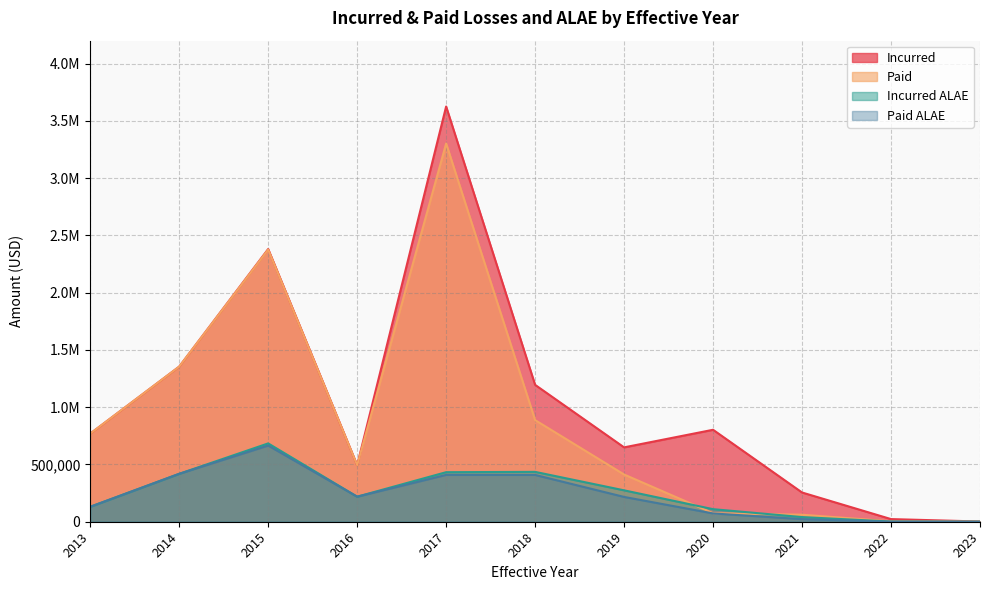

How many distinct data groups are displayed?

4